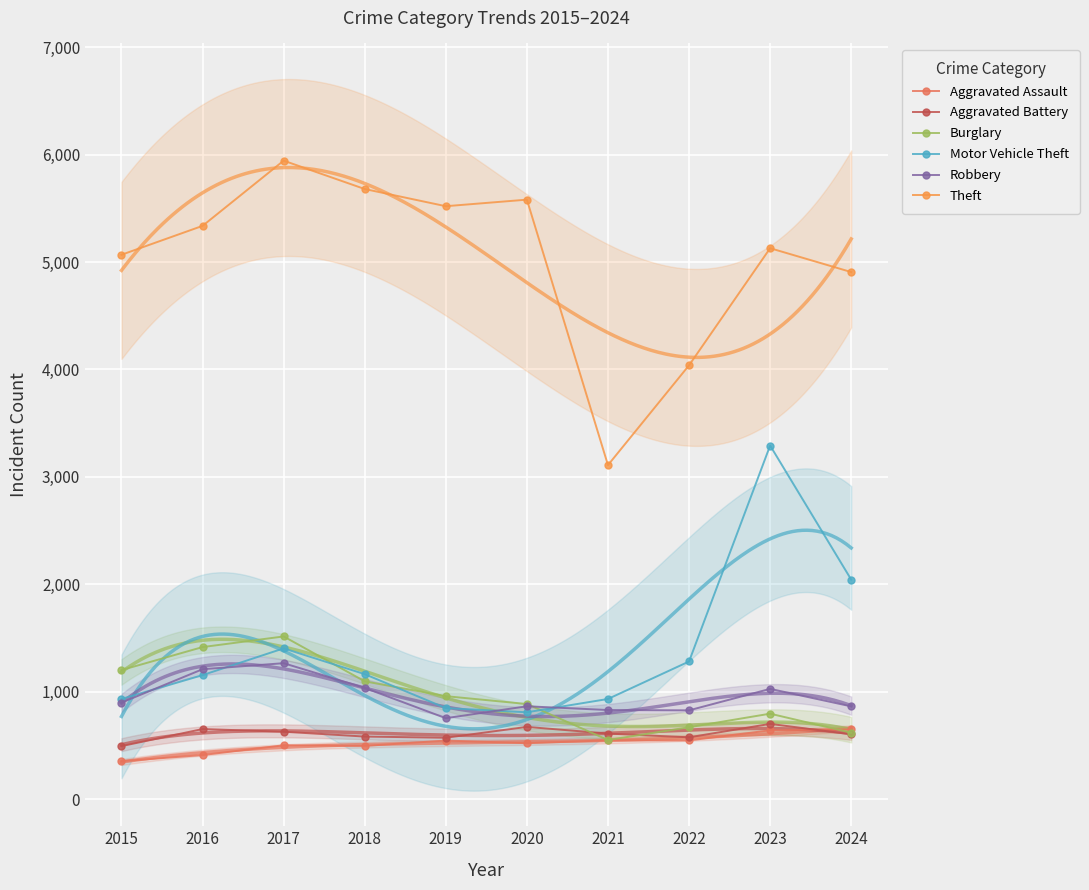

True or false: Aggravated Battery has more than 0 points higher than both neighbors.

True